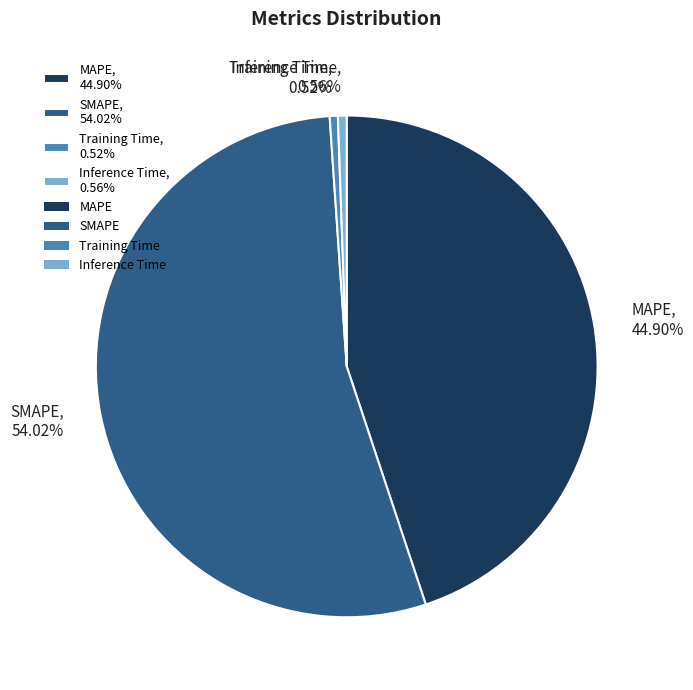

Between SMAPE, 54.02% and Inference Time, 0.56%, which is larger?

SMAPE, 54.02%